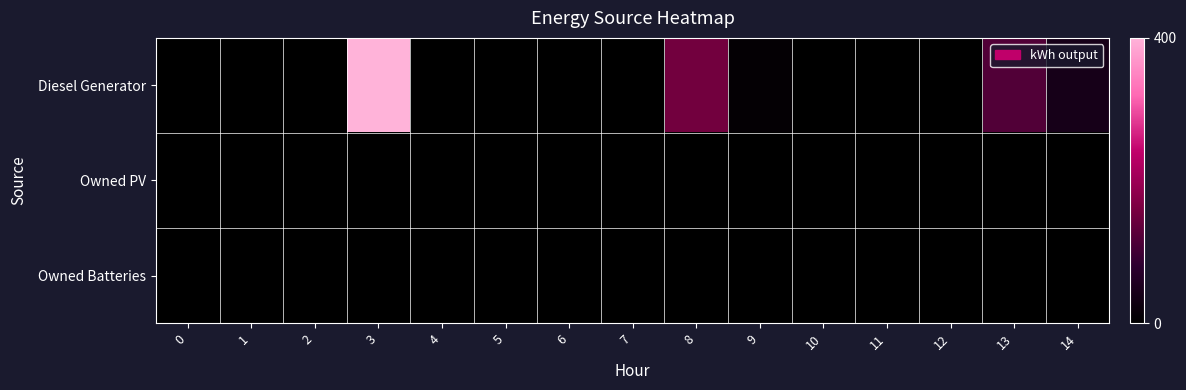

Between 6 and 8, which is larger?

8